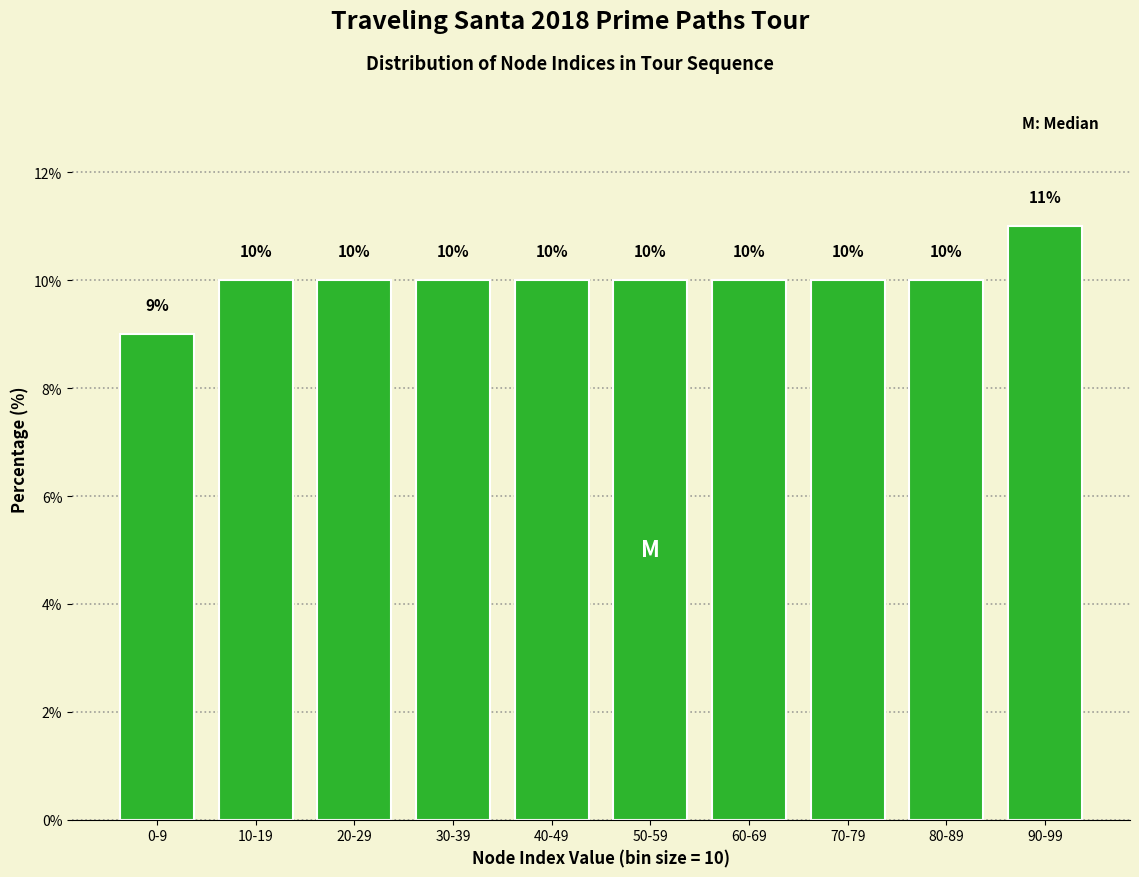

Reading right to left, list all the values displayed in this chart.

11	10	10	10	10	10	10	10	10	9